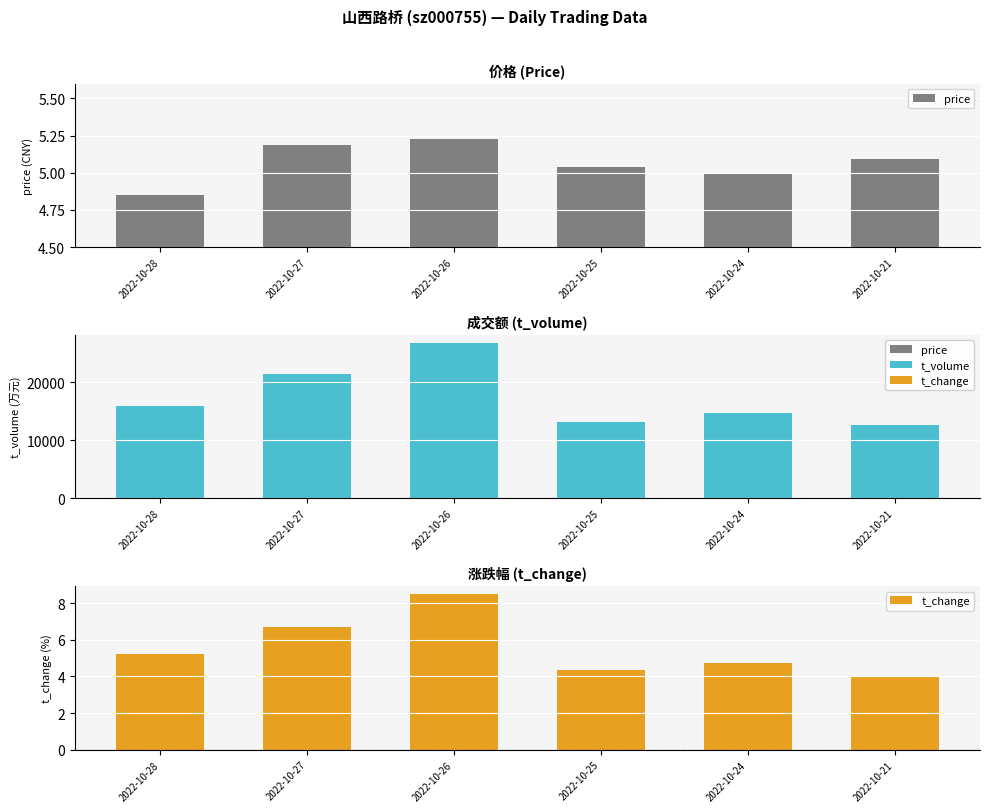

How many price values are between 5 and 6?

5